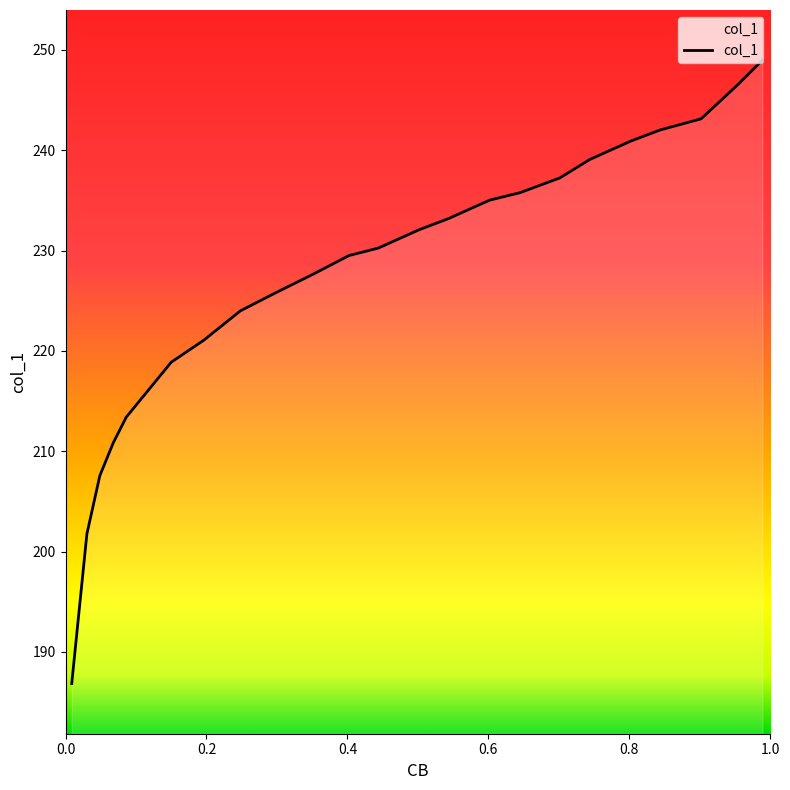

What is the label of the 16th point from the right?

0.6449